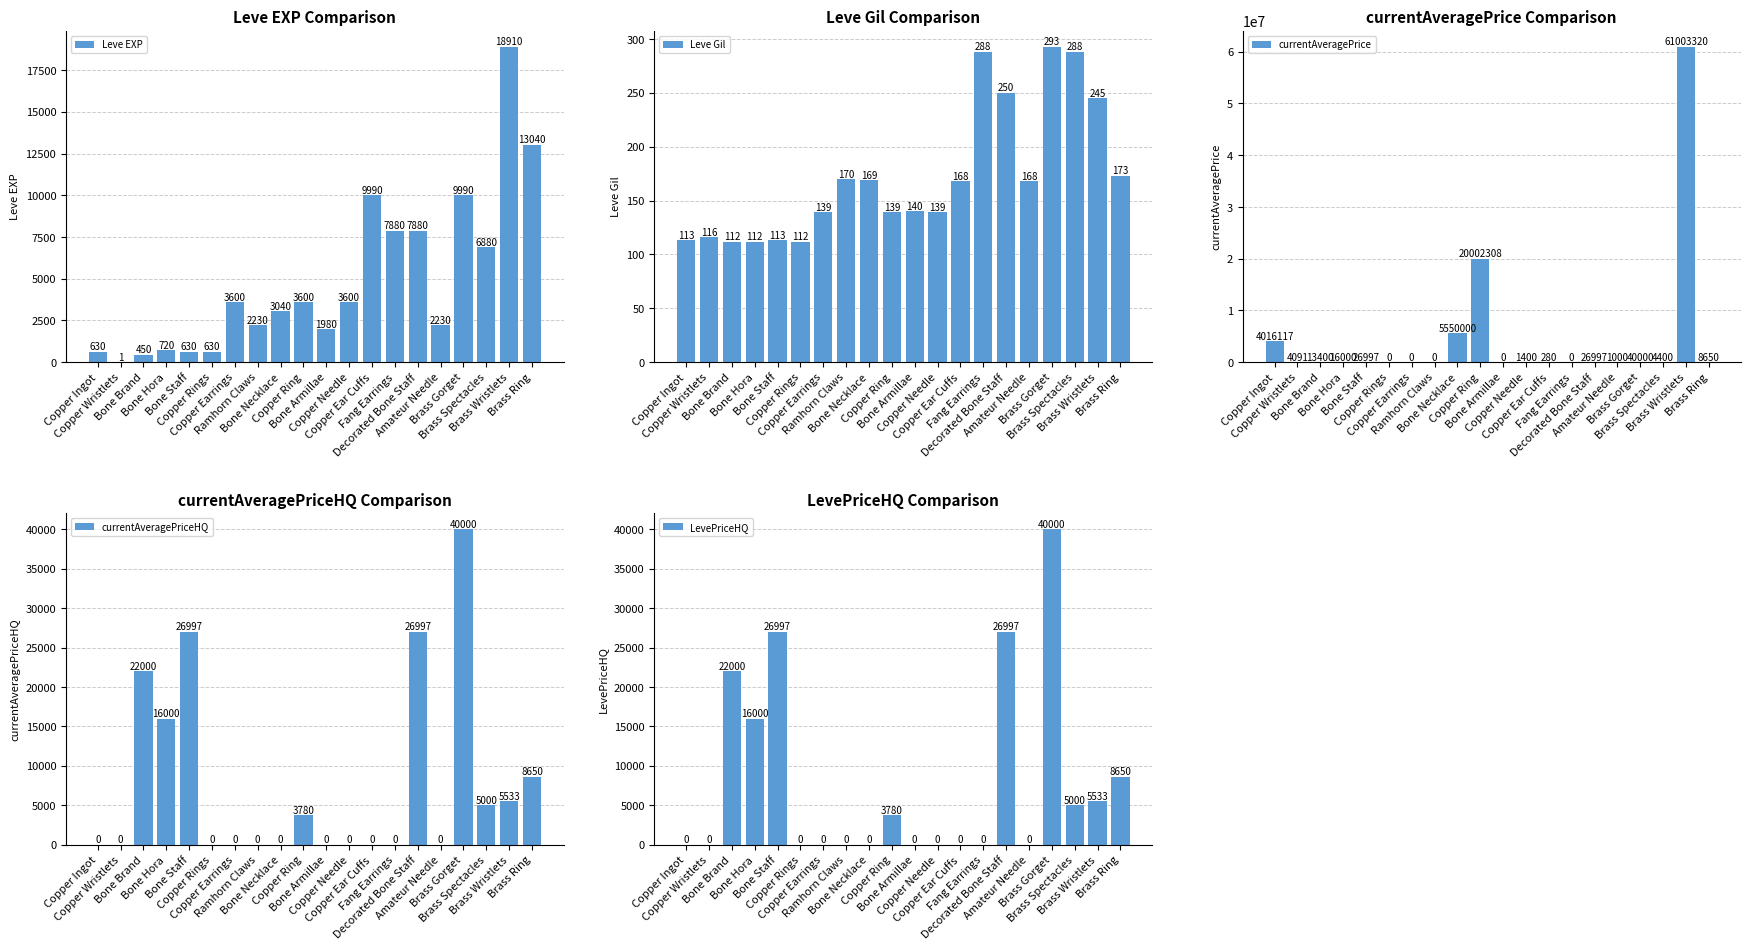

Is the value of currentAveragePrice at Copper Ring greater than the value of Leve EXP at Brass Spectacles?

Yes